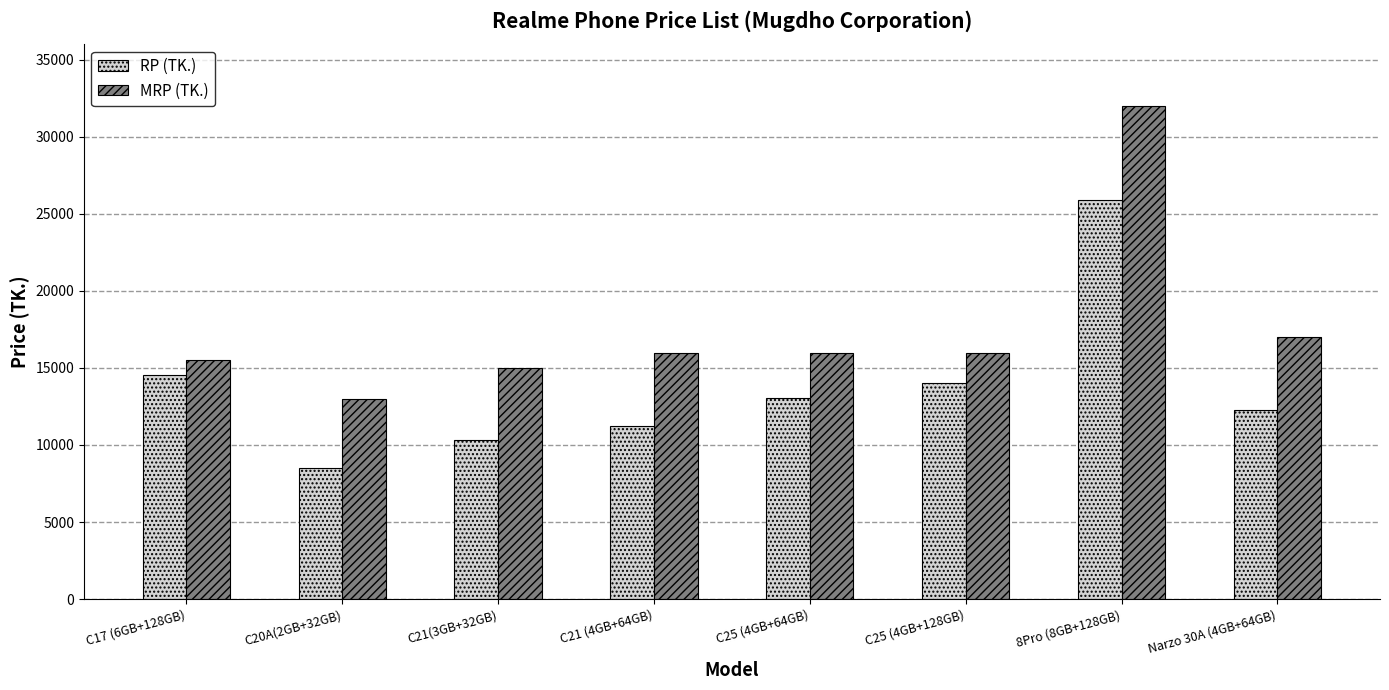

Read the MRP (TK.) value at C21 (4GB+64GB).

15990